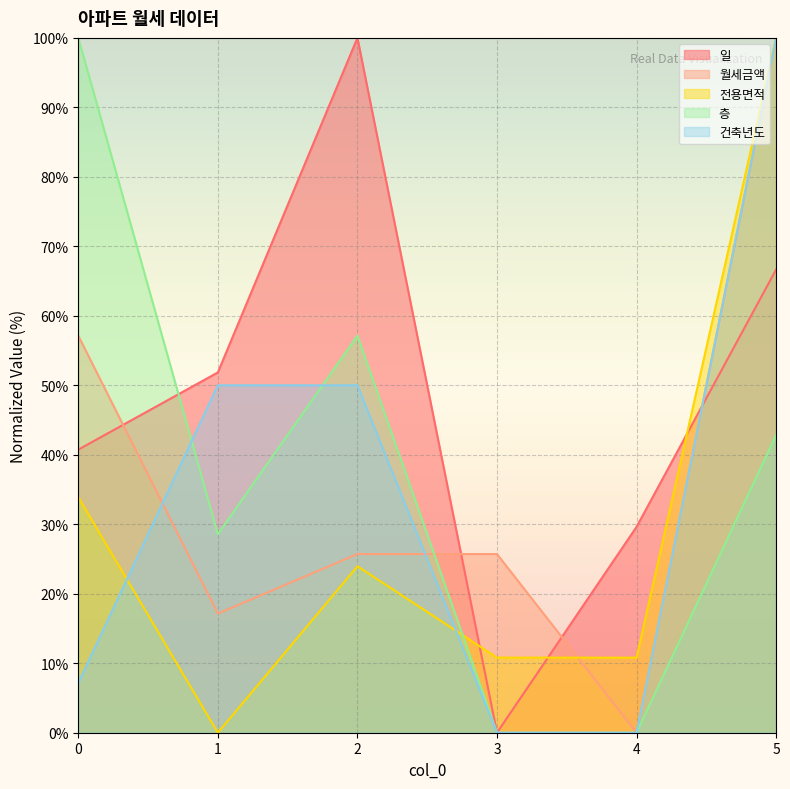

At which label does 건축년도 reach its minimum?

3